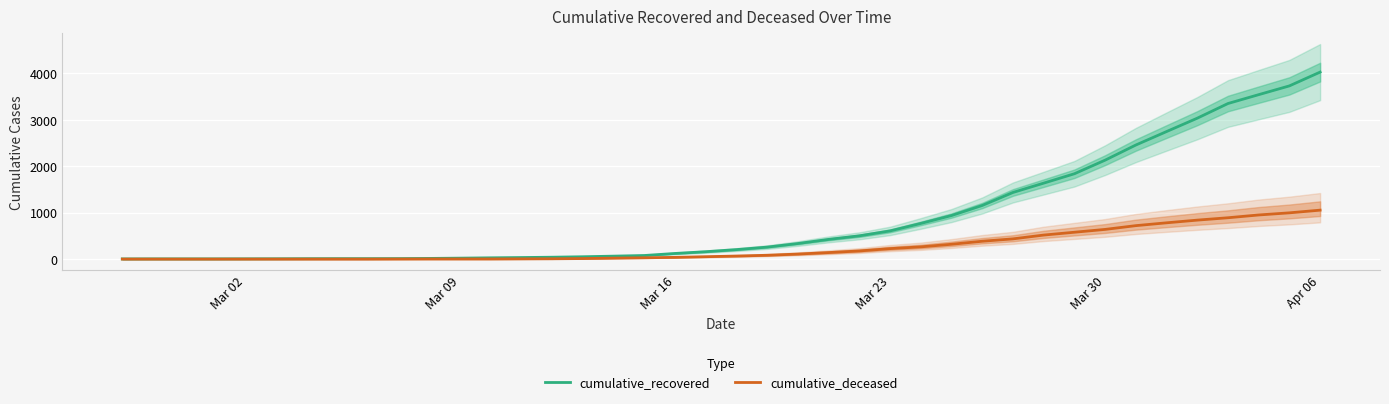

Which series has the widest spread of values?

cumulative_recovered